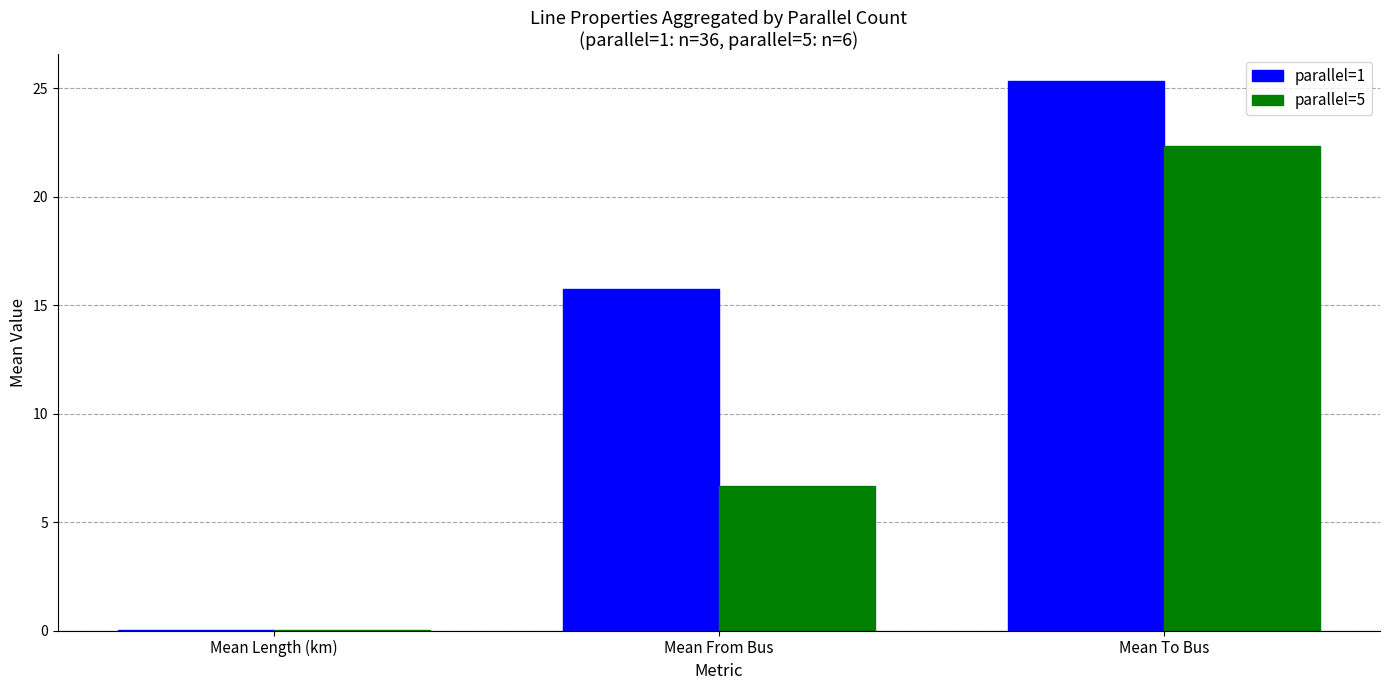

At which label does parallel=1 first exceed 15?

Mean From Bus